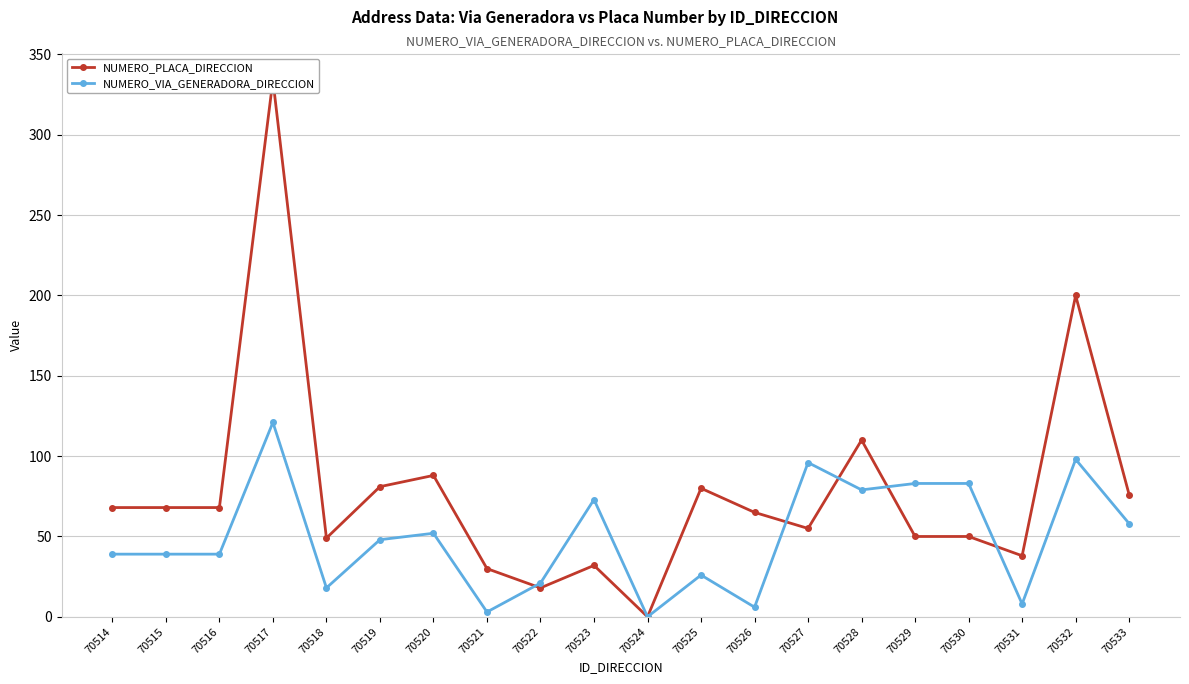

Where is NUMERO_PLACA_DIRECCION nearest to the value 167?

70532